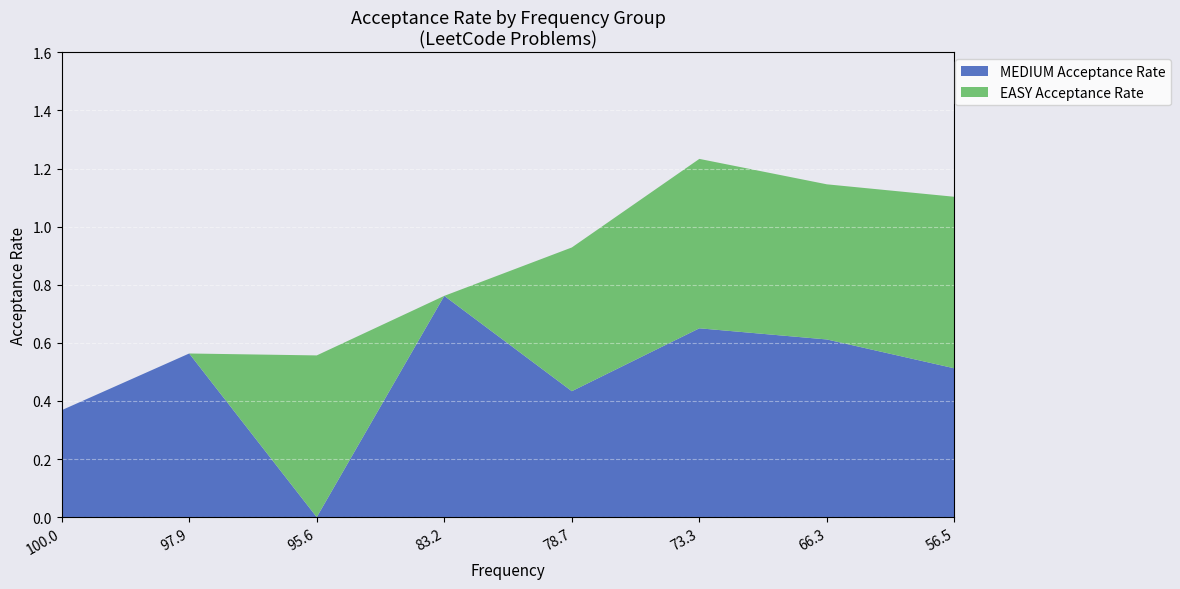

At which category is the sum across all series the highest?

73.3